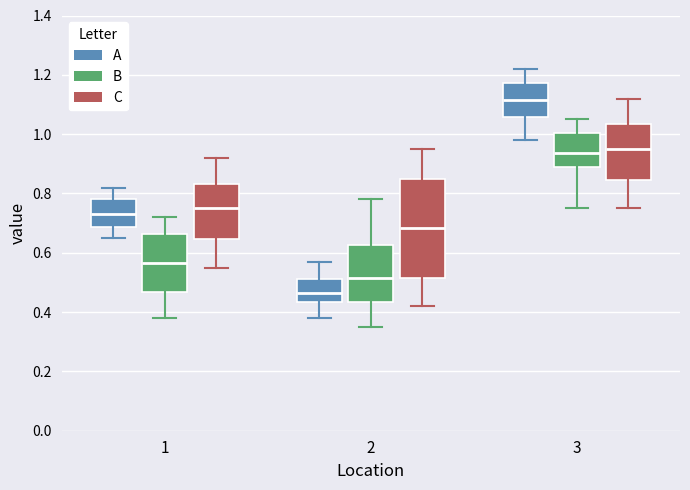

Which box's median line is the highest?

3 (A)